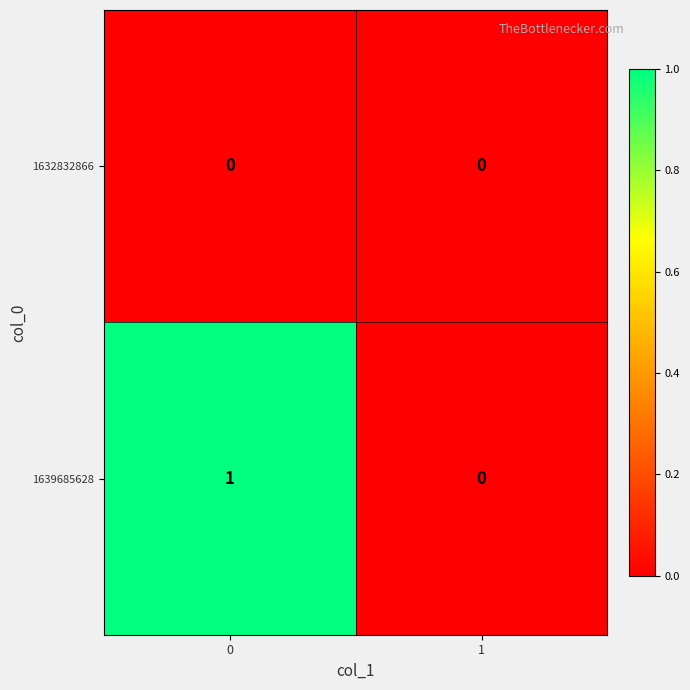

List the series in order of their overall mean, lowest first.

1632832866, 1639685628